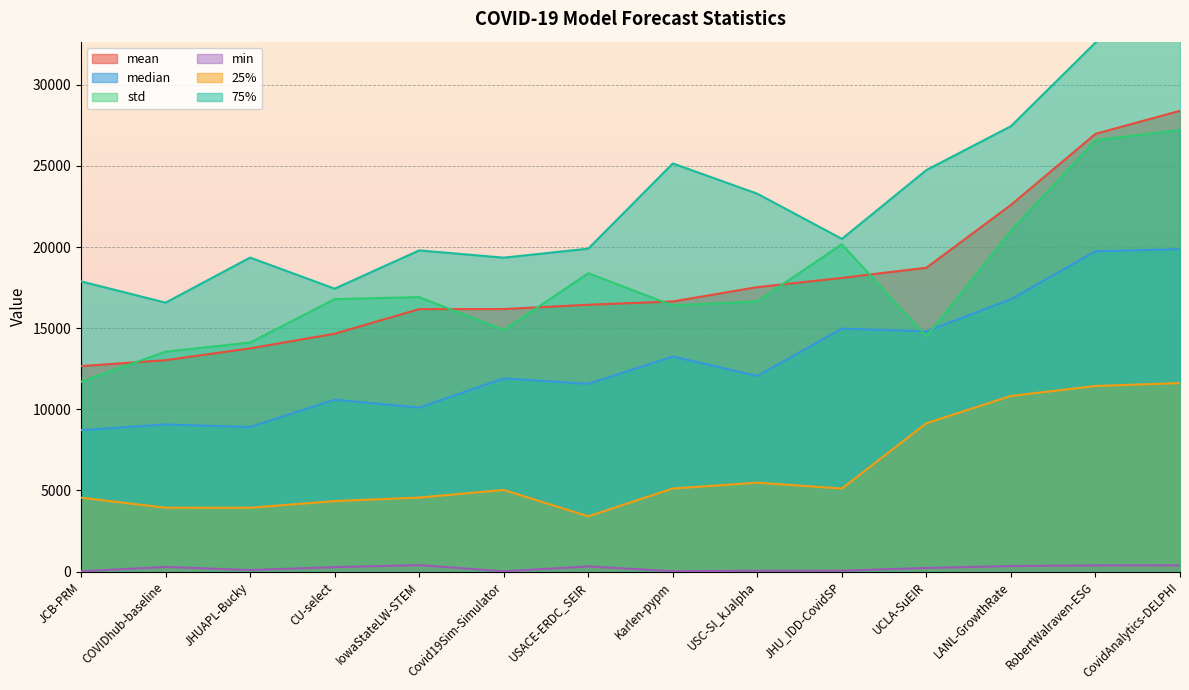

Is the value of std at USACE-ERDC_SEIR greater than the value of median at Covid19Sim-Simulator?

Yes